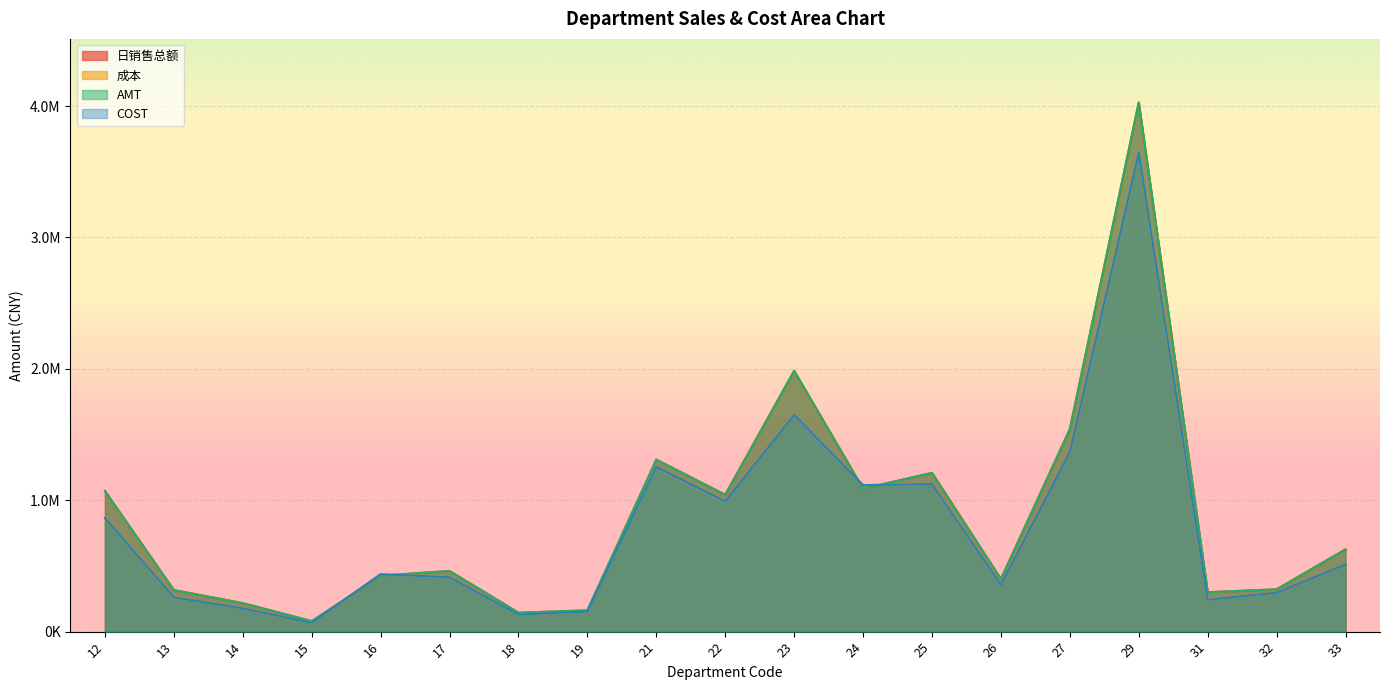

Reading left to right, what are all the values shown in this chart?

日销售总额: 1069977.8	315986.3	216698.4	79910.2	425433.6	461547.5	144111.0	161972.9	1308697.7	1041651.6	1985029.0	1087724.2	1208303.7	400472.6	1540802.1	4027504.0	299855.0	322037.0	626016.7
成本: 864611.4	261377.6	177194.3	67203.4	437086.5	413786.6	129813.7	152529.6	1254620.0	992399.4	1649615.8	1115092.0	1122888.3	356088.3	1366498.1	3644012.7	242484.1	297070.2	511297.7
AMT: 1069979.1	315986.7	216701.0	79910.2	425433.6	461547.8	144111.0	161972.9	1308697.3	1041651.6	1985029.3	1087724.3	1208303.6	400472.4	1540802.8	4027506.2	299855.0	322037.0	626016.7
COST: 864611.4	261377.6	177194.3	67203.4	437086.5	413786.6	129813.7	152529.6	1254620.0	992399.4	1649615.8	1115092.0	1122888.3	356088.3	1366498.1	3644012.8	242484.1	297070.2	511297.7